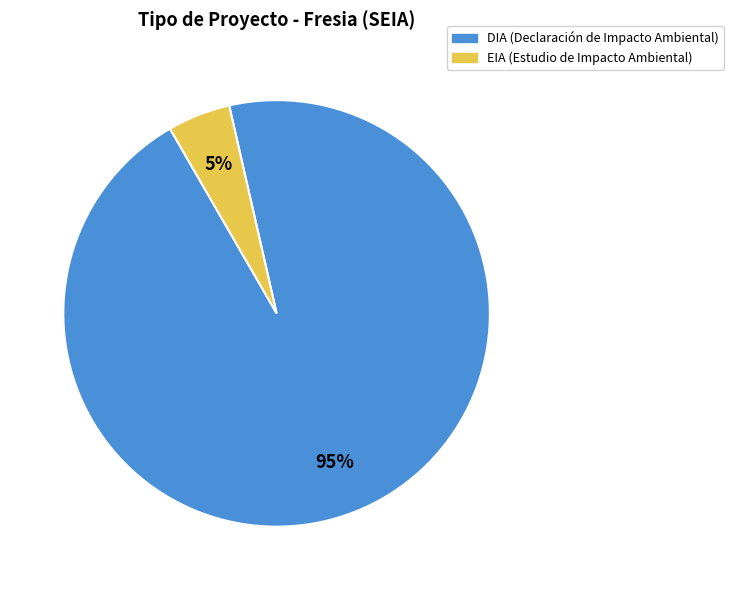

To the nearest percent, what is the combined percentage of DIA and EIA?

100%